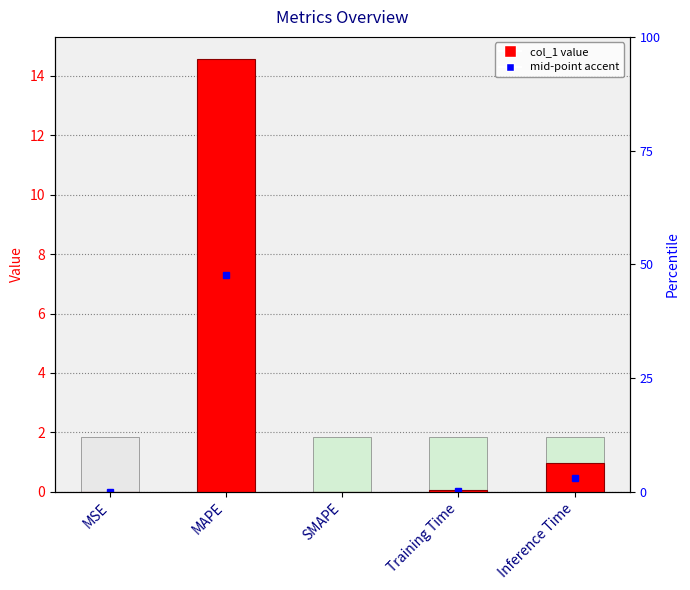

The value at Inference Time is 1.0. True or false?

True